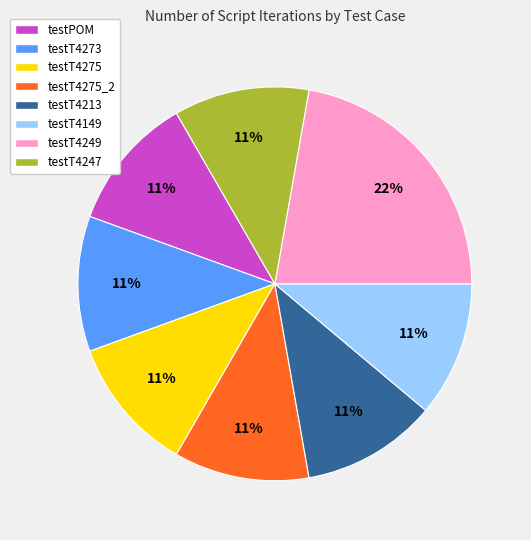

Is there any slice that represents more than half of the pie?

No